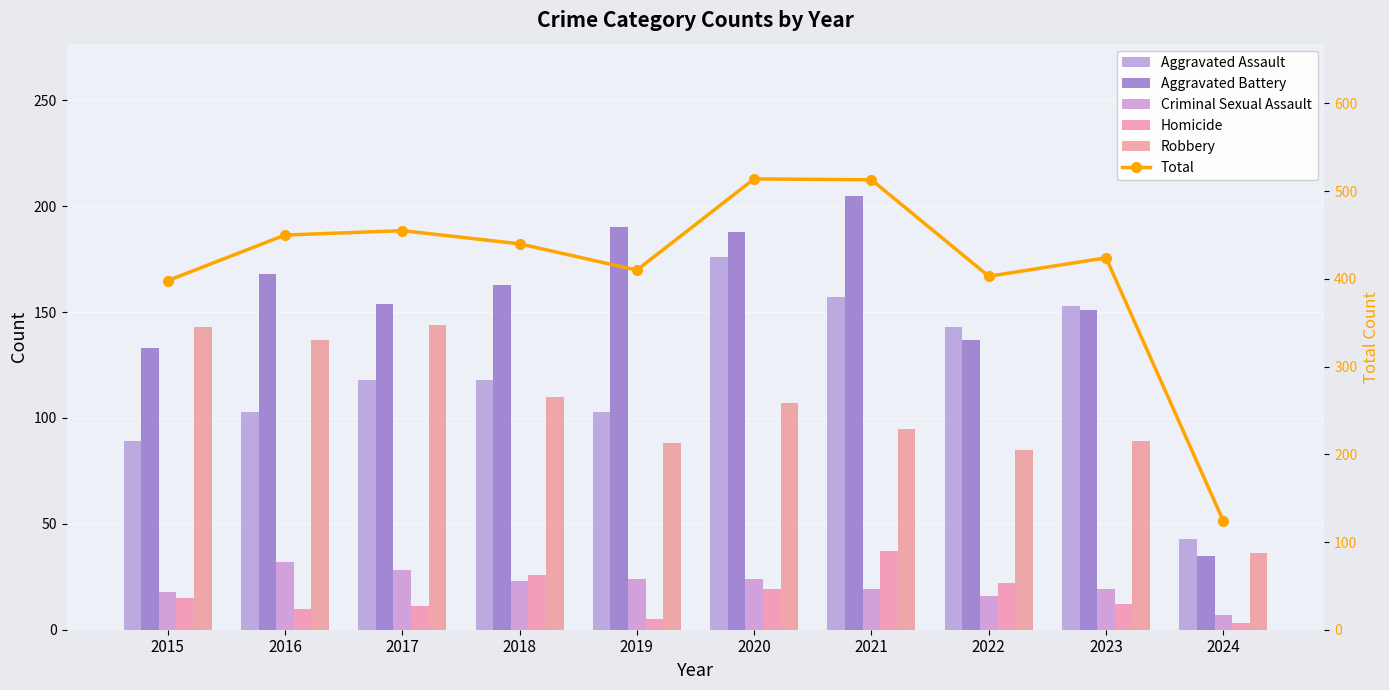

What are all the series names shown in the legend?

Aggravated Assault, Aggravated Battery, Criminal Sexual Assault, Homicide, Robbery, Total